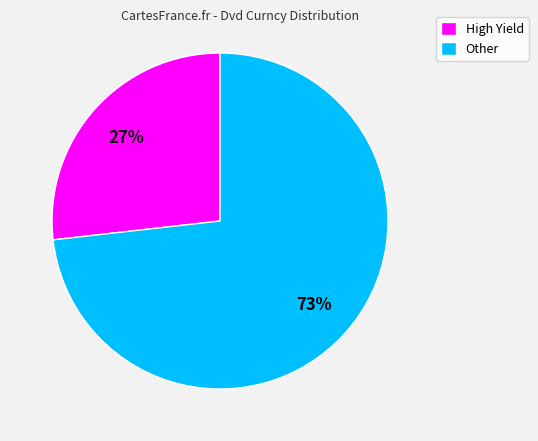

What is the smallest slice in the pie chart?

High Yield